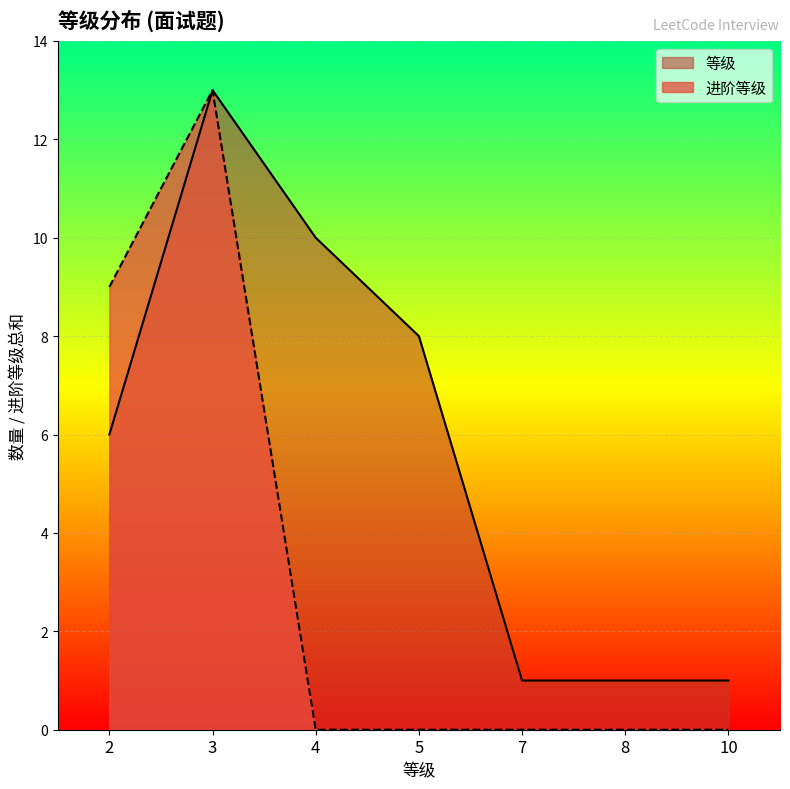

Does the chart display data point markers on the line(s)?

No